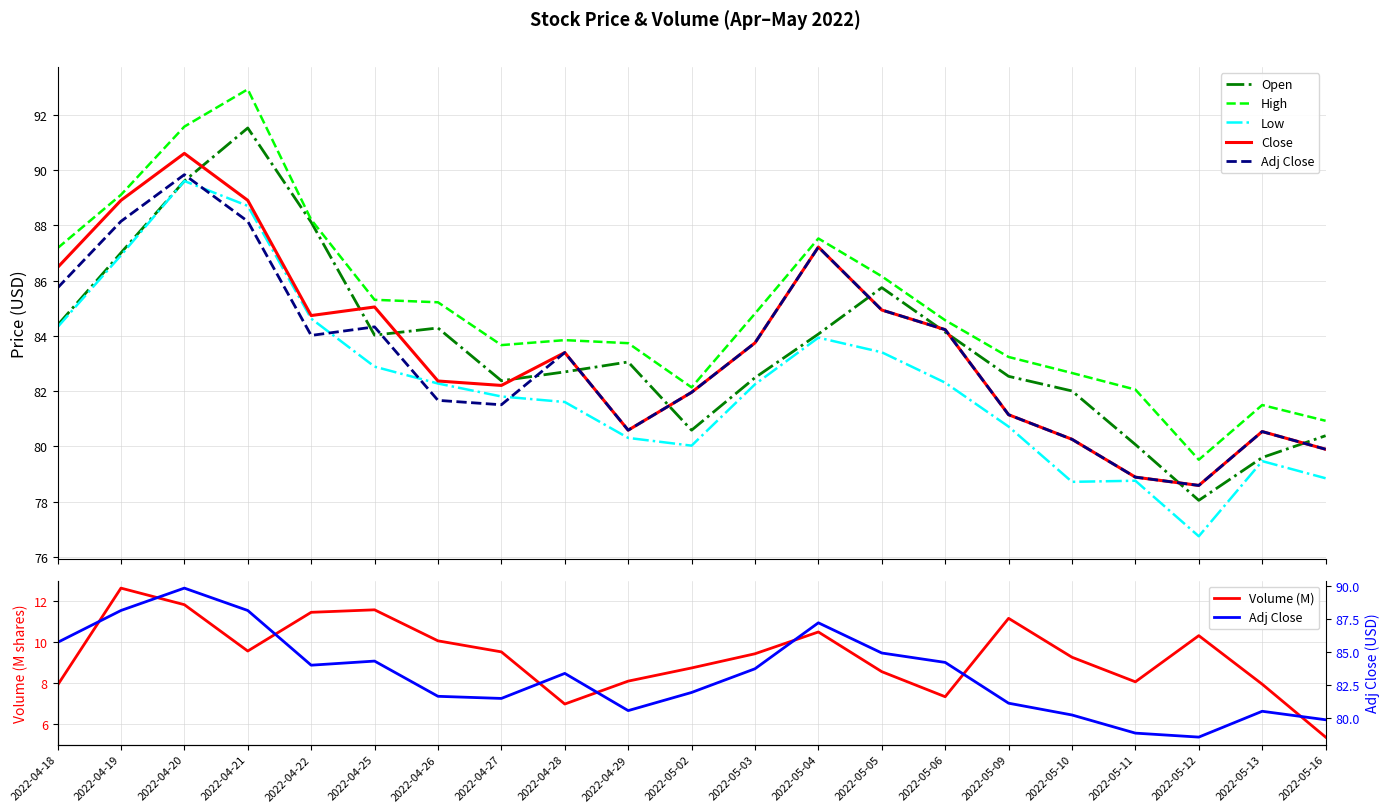

What are all the series names shown in the legend?

Open, High, Low, Close, Adj Close, Volume (M)